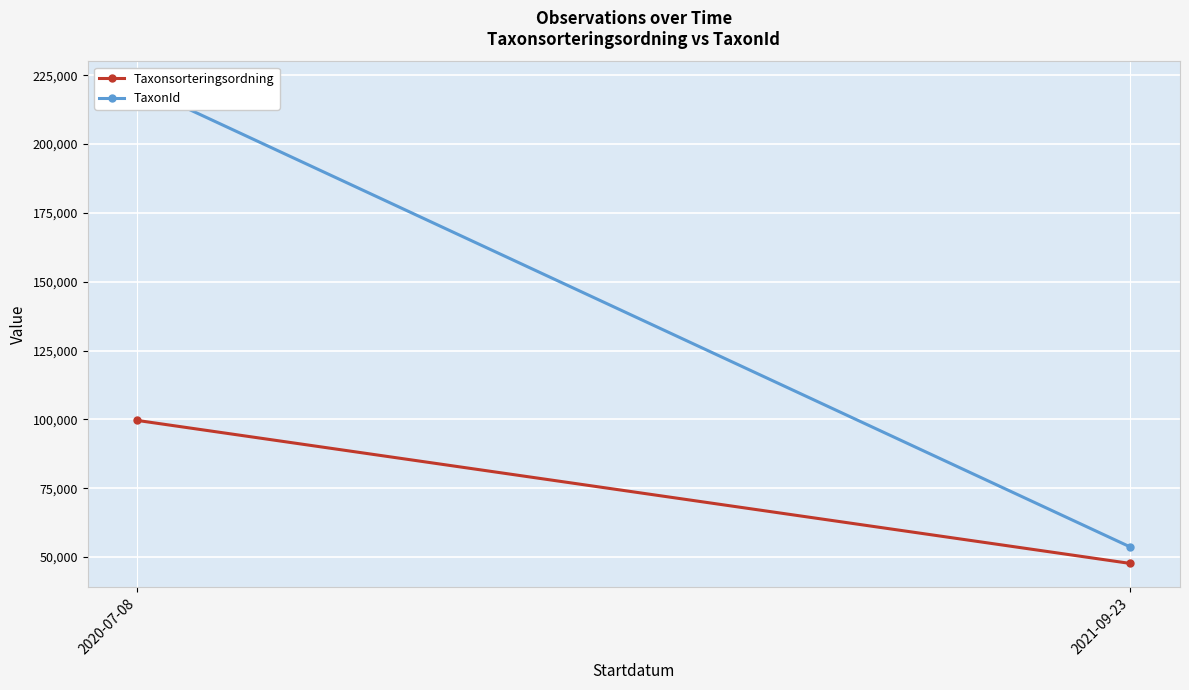

Which category has the lowest value across all series?

2021-09-23